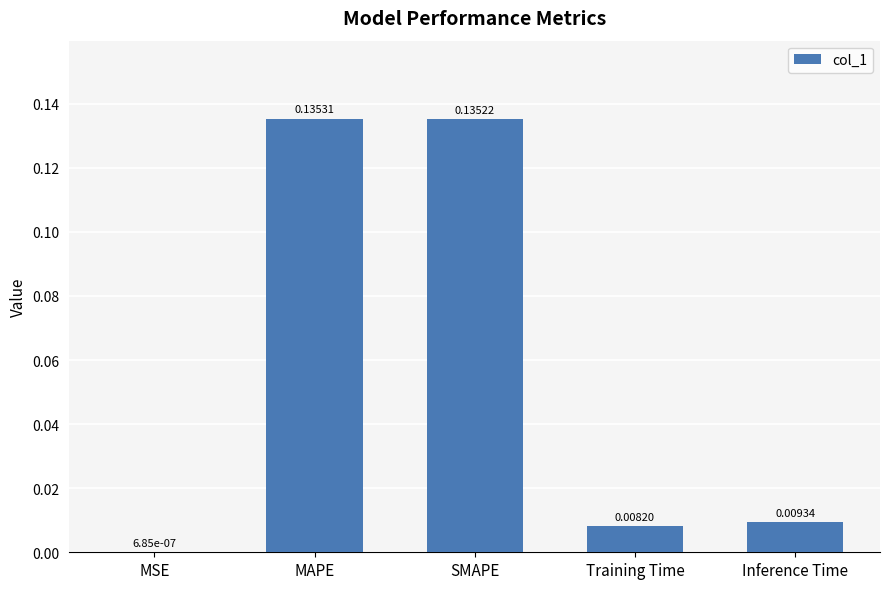

What is the sum of all values?

0.3